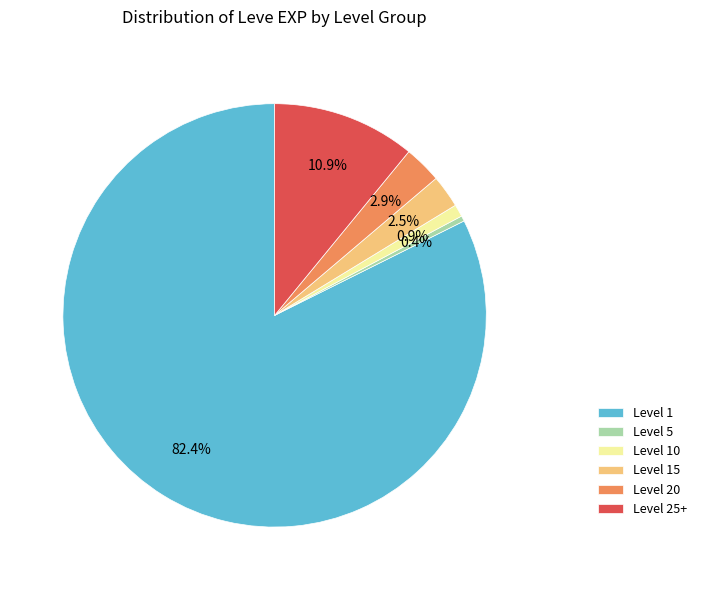

What percentage do Level 10 and Level 20 together represent?

3.8%